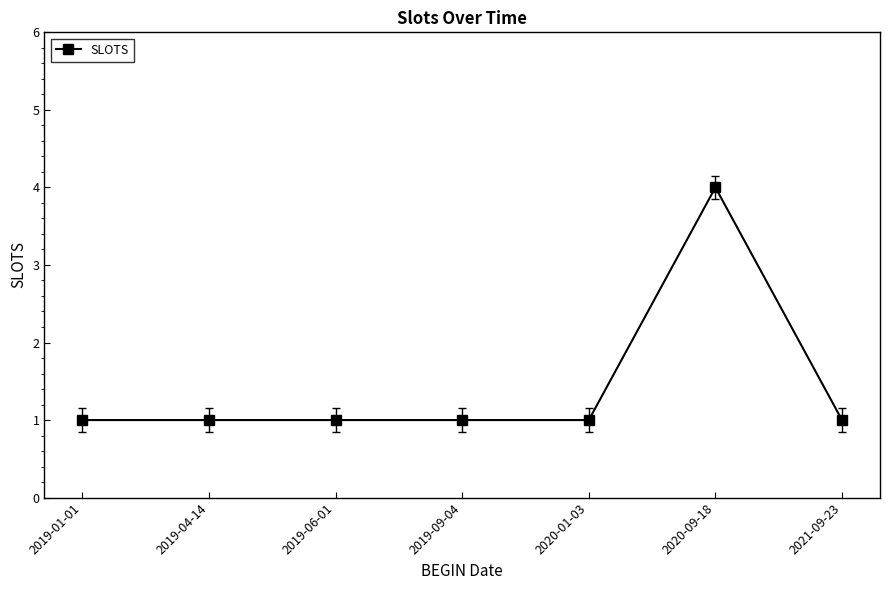

The chart shows a value of 1 at 2020-01-03. True or false?

True